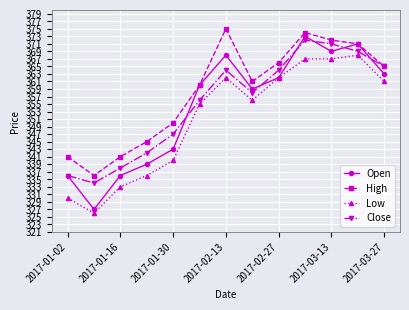

What are all the series names shown in the legend?

Open, High, Low, Close